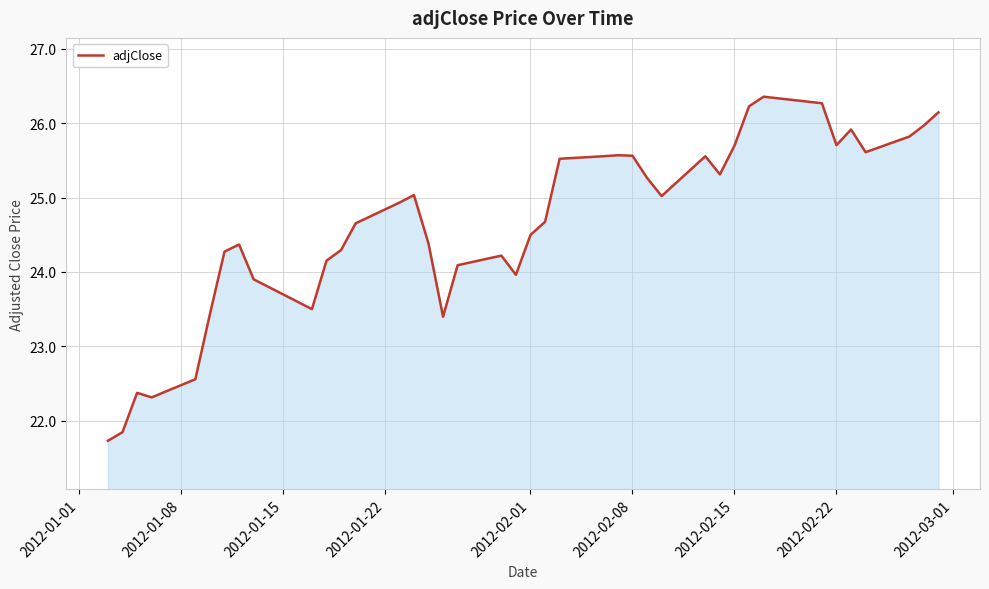

What is the difference between the maximum and minimum values?

4.6